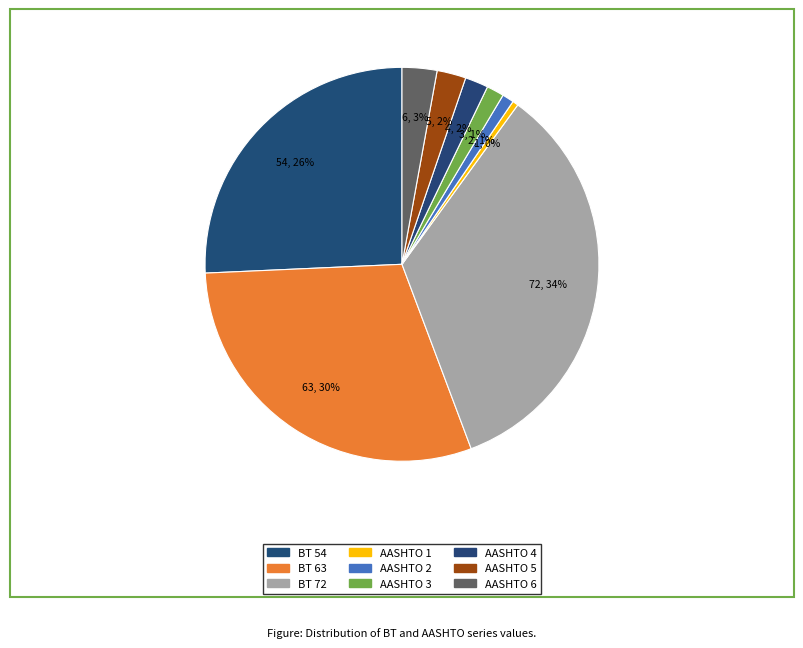

To the nearest percent, what is the difference between the largest and smallest slice percentages?

34%